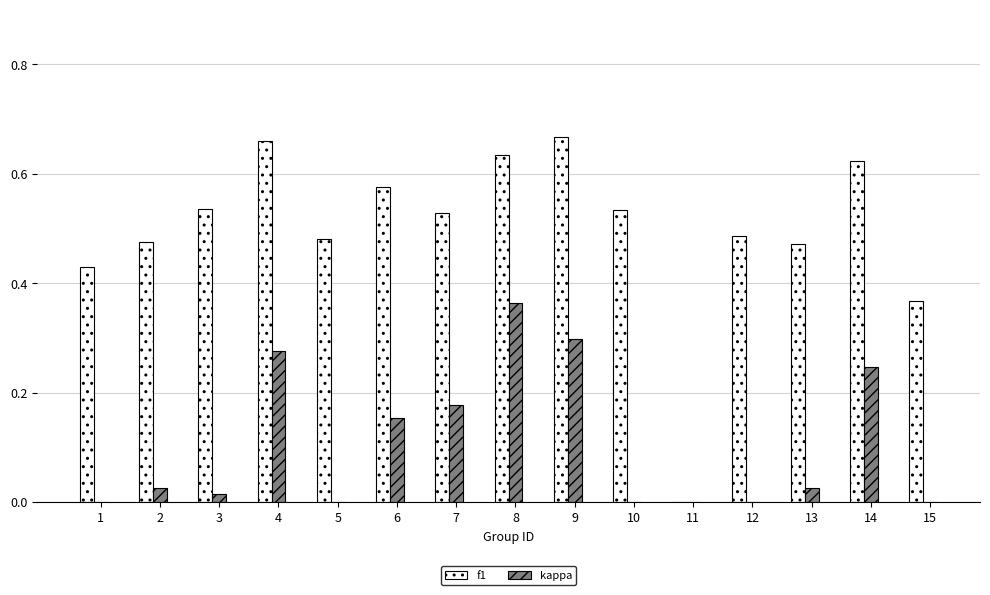

At how many categories does at least one series exceed 0?

14